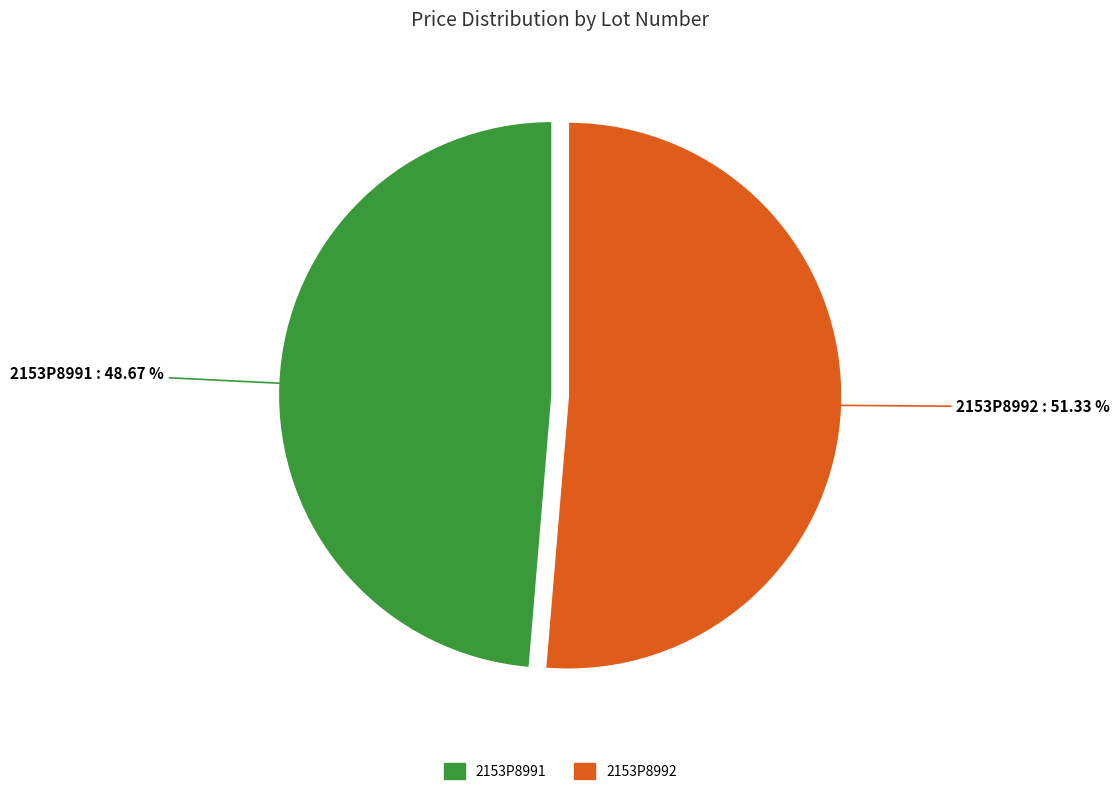

How many segments does this pie chart have?

2